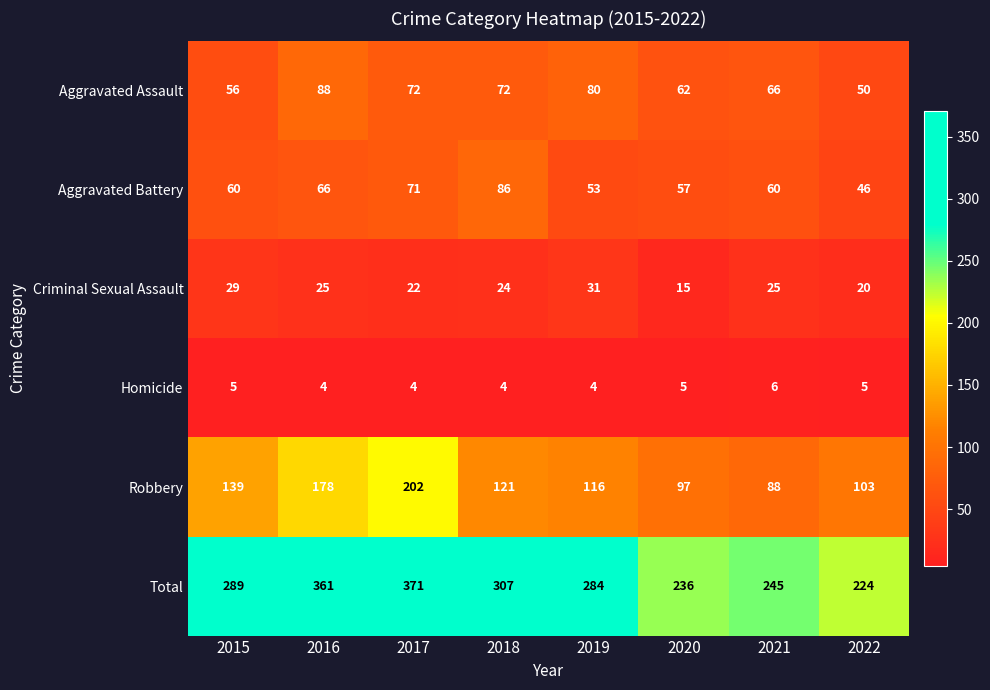

How many data points does each series have?

8